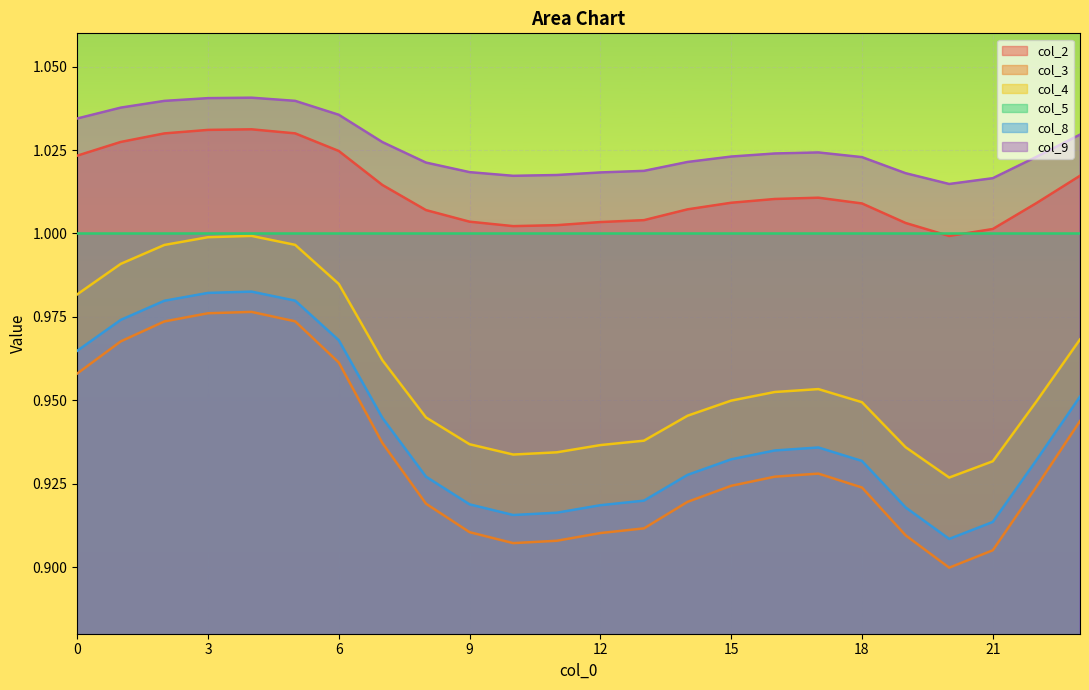

True or false: col_3 and col_2 intersect in this chart.

False